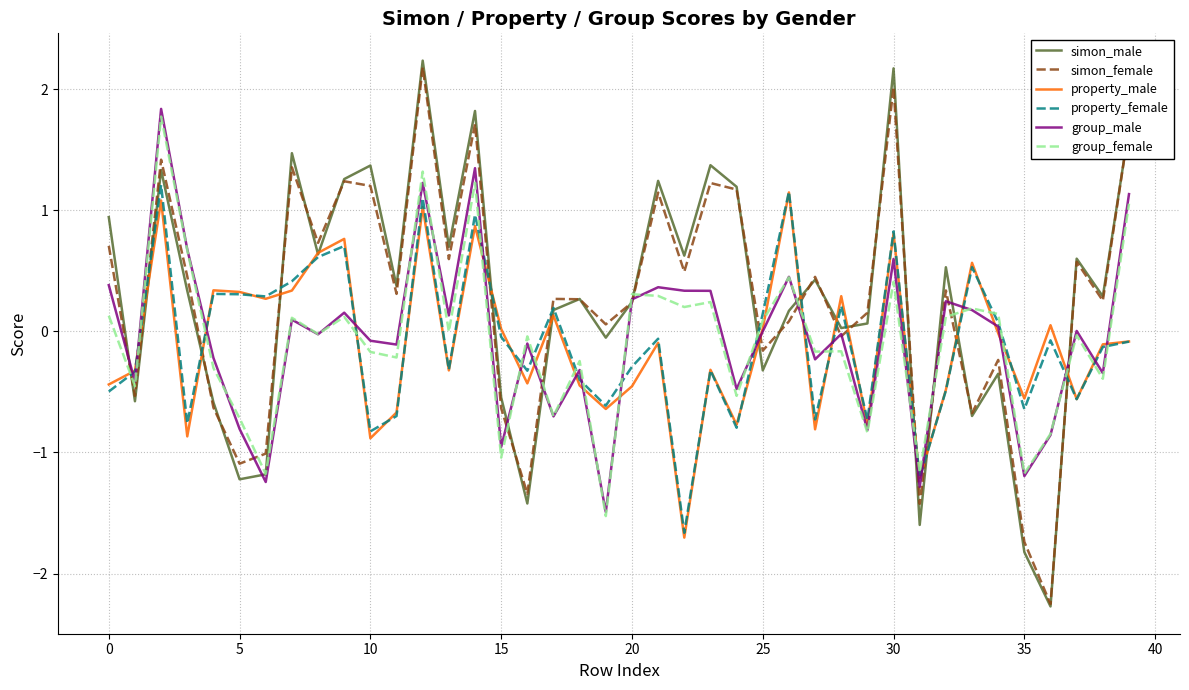

Rank the series by their maximum value, from lowest to highest.

property_male, property_female, group_female, group_male, simon_female, simon_male